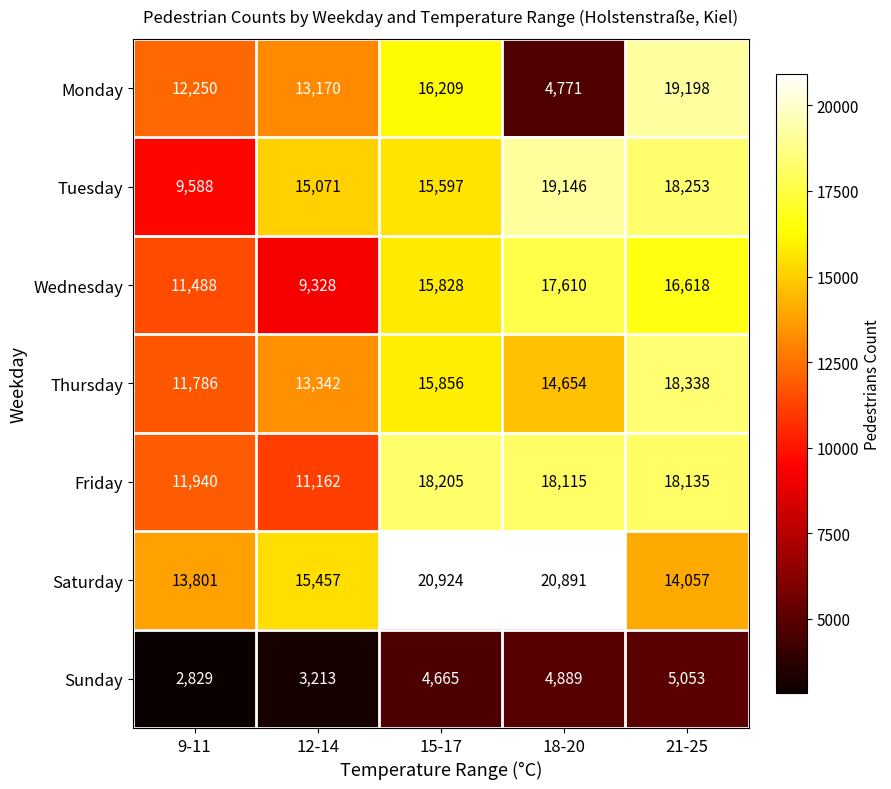

Which label corresponds to the smallest value in the chart?

9-11